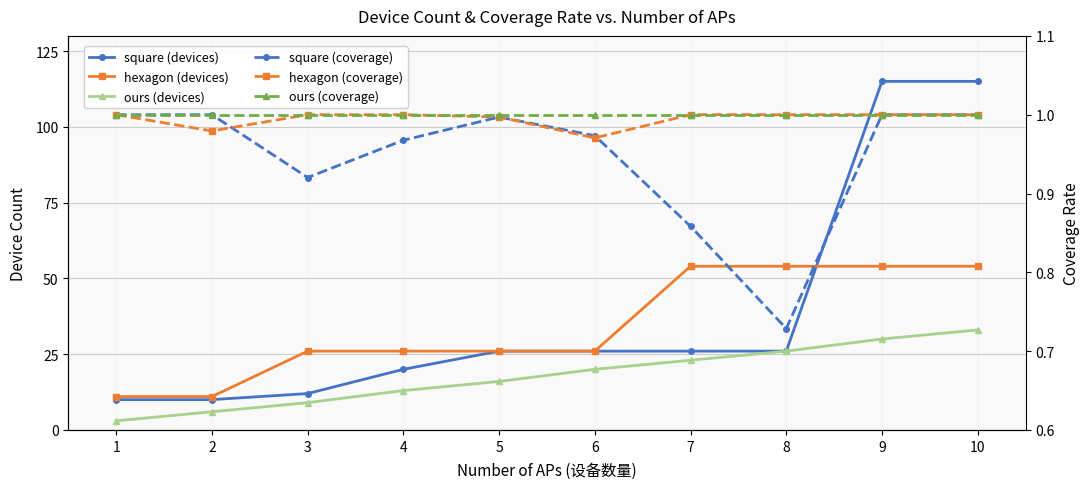

At how many categories does at least one series exceed 61?

2